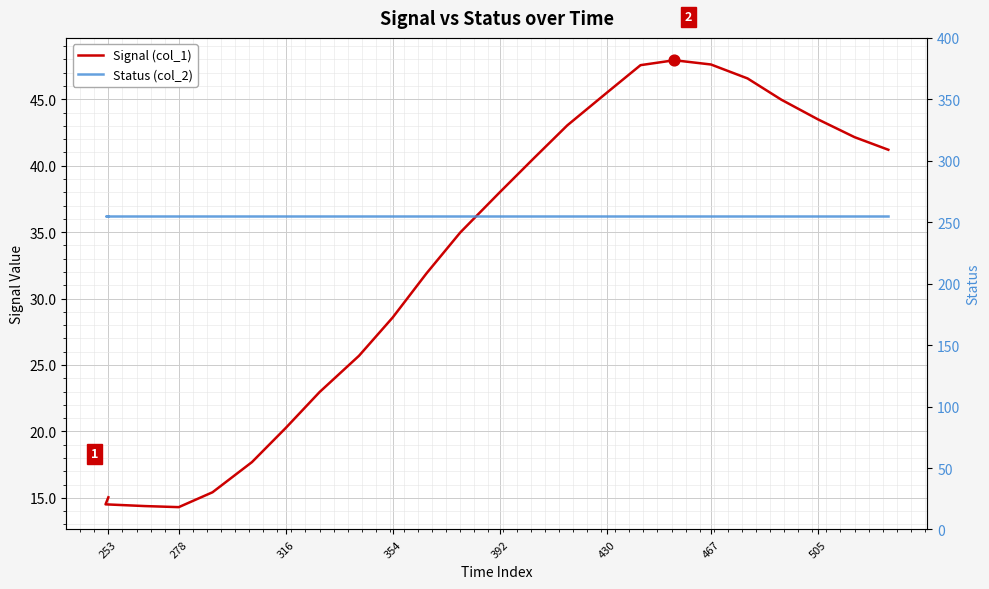

Is the value of Status (col_2) at 316 greater than the value of Signal (col_1) at 10?

Yes